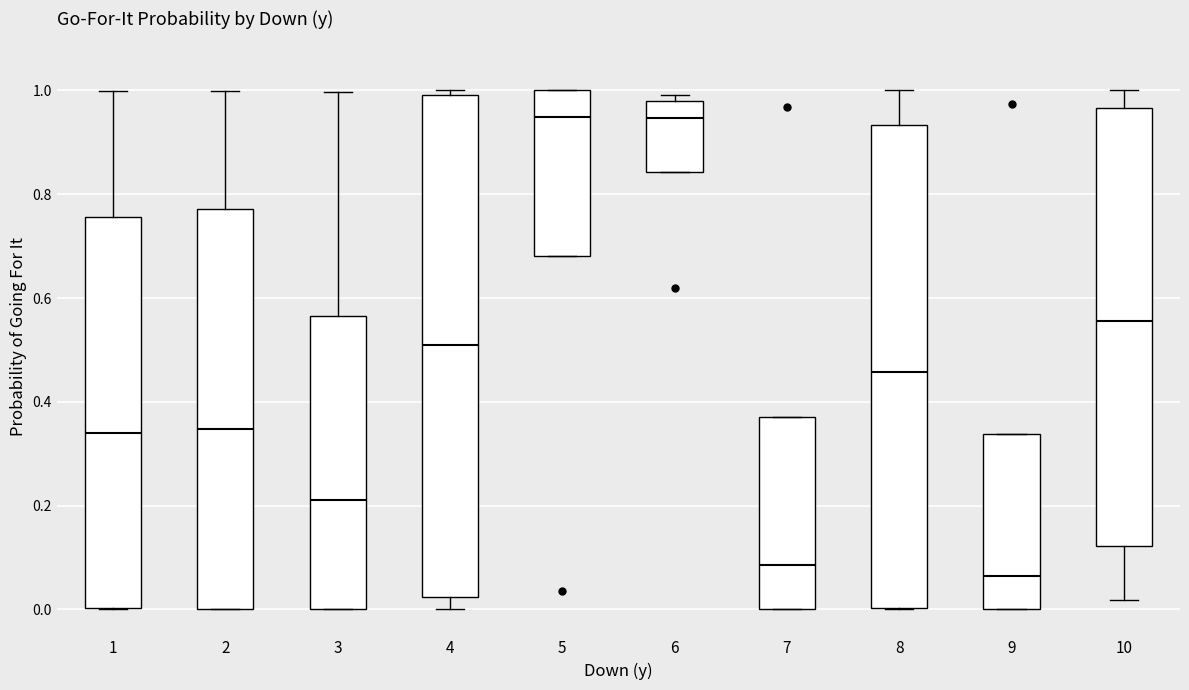

Reading left to right, read every box against the y-axis: the position of its median line, the range the box covers, and the ends of its whiskers. The values are not printed on the chart, so give them approximately, as read against the axis.

1: median 0.34, box 0.00 to 0.76, whiskers 0.00 to 1.00
2: median 0.34, box 0.00 to 0.78, whiskers 0.00 to 1.00
3: median 0.22, box 0.00 to 0.56, whiskers 0.00 to 1.00
4: median 0.52, box 0.02 to 1.00, whiskers 0.00 to 1.00 (just above the box's upper edge)
5: median 0.94, box 0.68 to 1.00, whiskers 0.68 to 1.00
6: median 0.94, box 0.84 to 0.98, whiskers 0.84 to 1.00
7: median 0.08, box 0.00 to 0.38, whiskers 0.00 to 0.38
8: median 0.46, box 0.00 to 0.94, whiskers 0.00 to 1.00
9: median 0.06, box 0.00 to 0.34, whiskers 0.00 to 0.34
10: median 0.56, box 0.12 to 0.96, whiskers 0.02 to 1.00